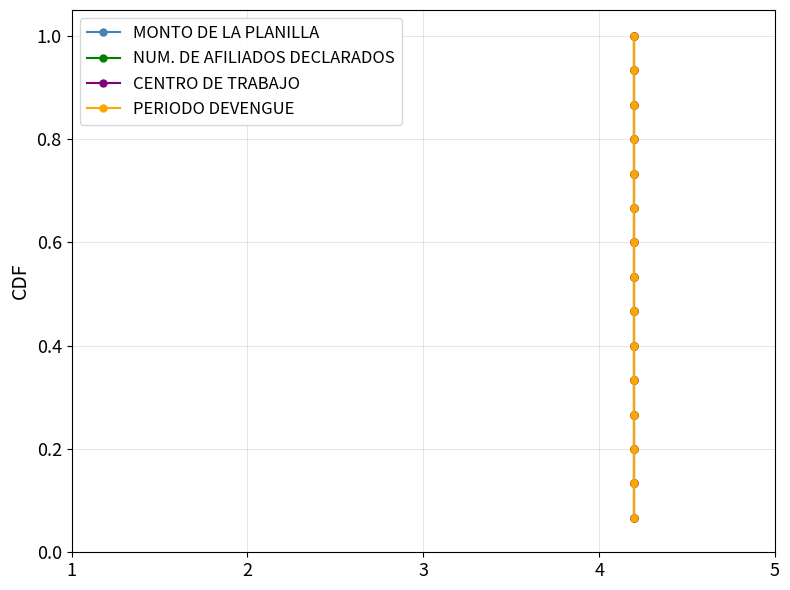

List the series in order of their peak value, highest first.

MONTO DE LA PLANILLA, NUM. DE AFILIADOS DECLARADOS, CENTRO DE TRABAJO, PERIODO DEVENGUE